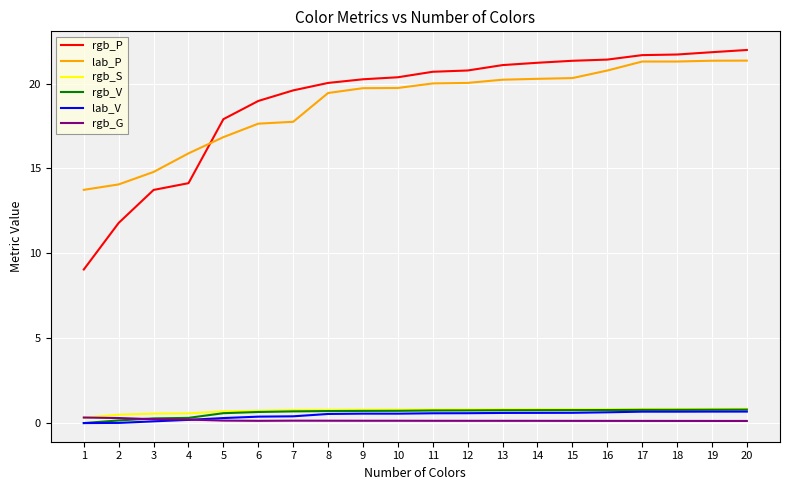

How many series are shown in this chart?

6